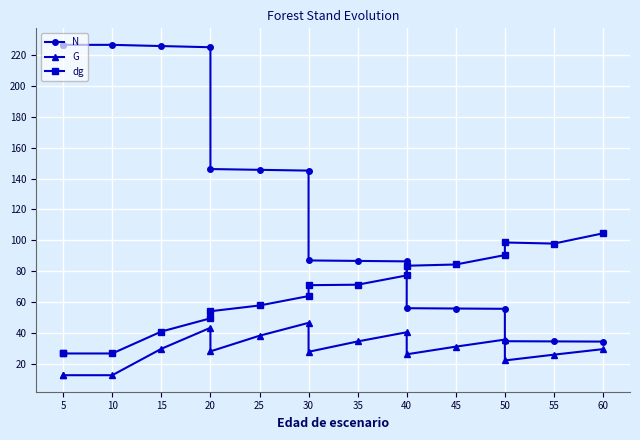

How many interior local peaks does the G series have?

4